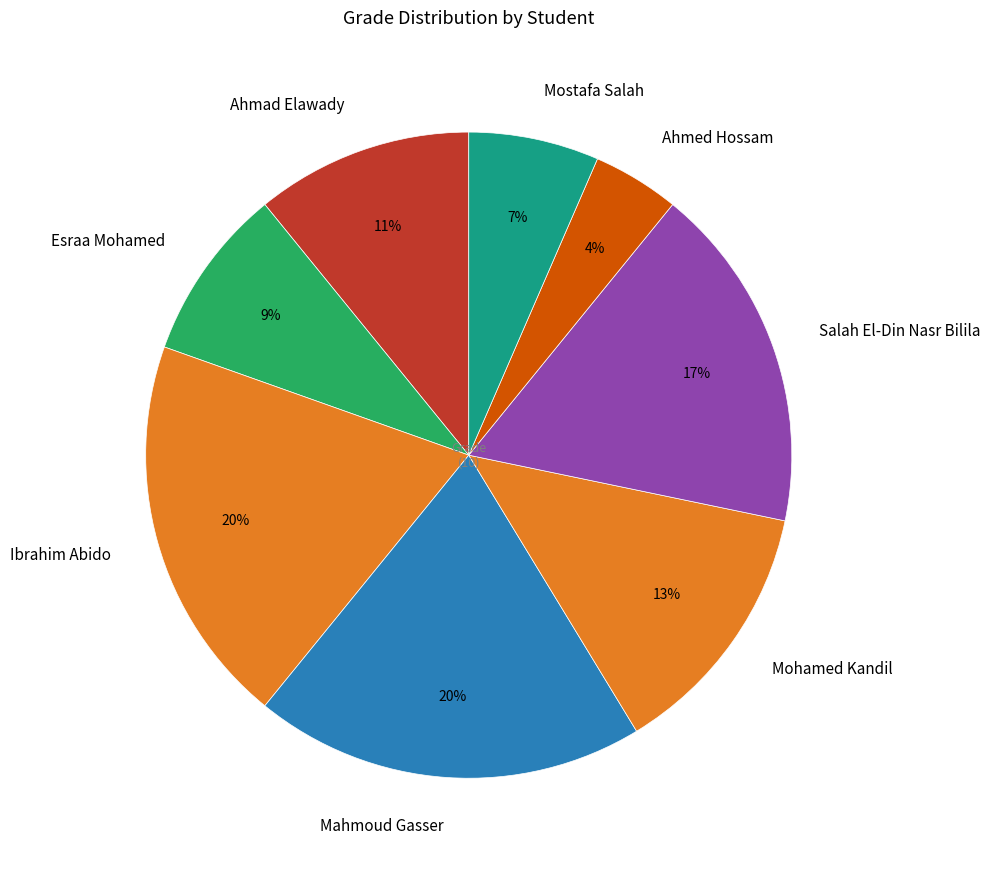

What is the smallest slice in the pie chart?

Ahmed Hossam